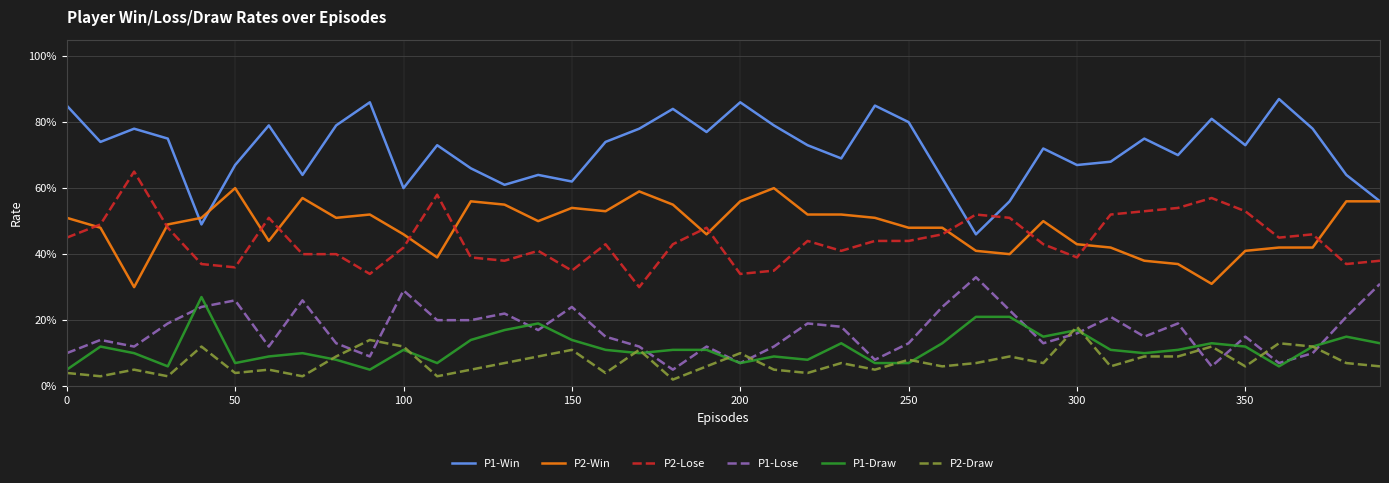

What are all the series names shown in the legend?

P1-Win, P2-Win, P2-Lose, P1-Lose, P1-Draw, P2-Draw